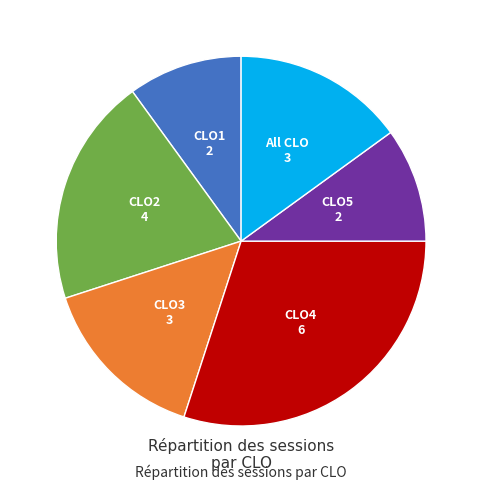

Is there any slice that represents more than half of the pie?

No